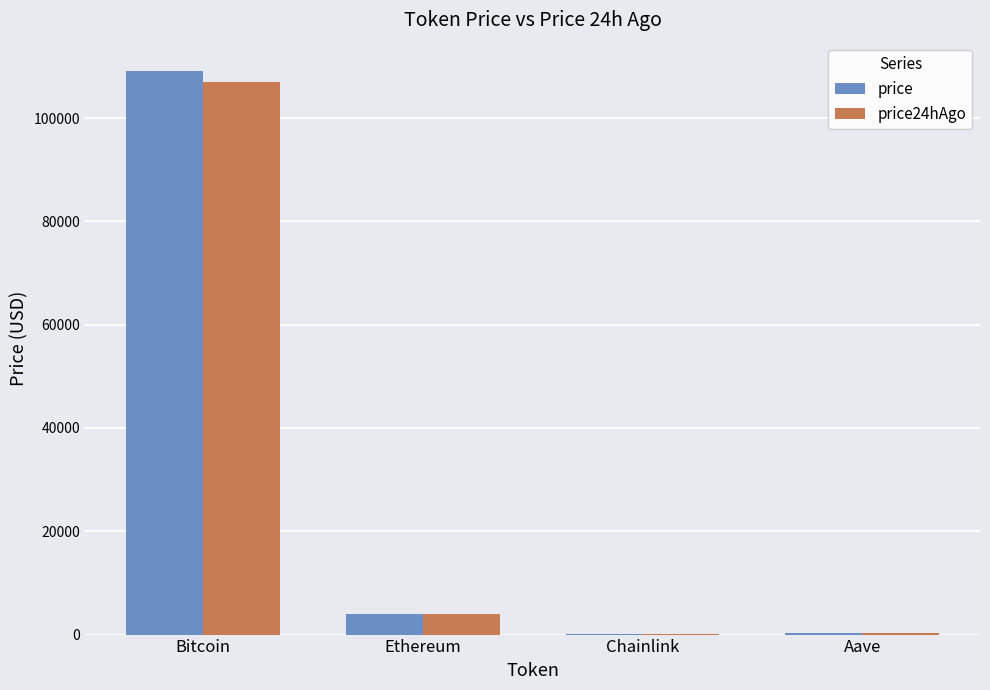

The price24hAgo series shows 157622.9 at Bitcoin. True or false?

False